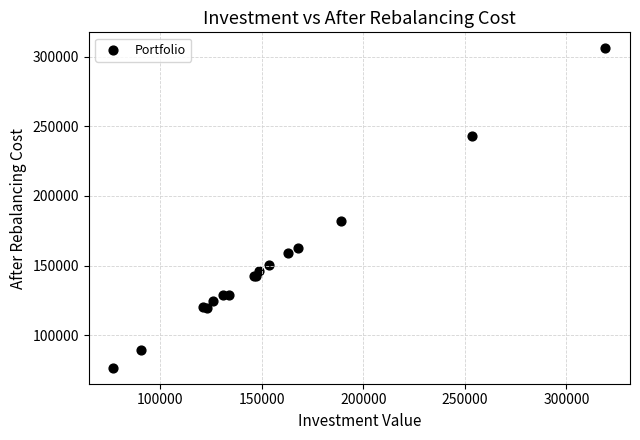

What Y value in the scatter plot is closest to 191348?

182024.7